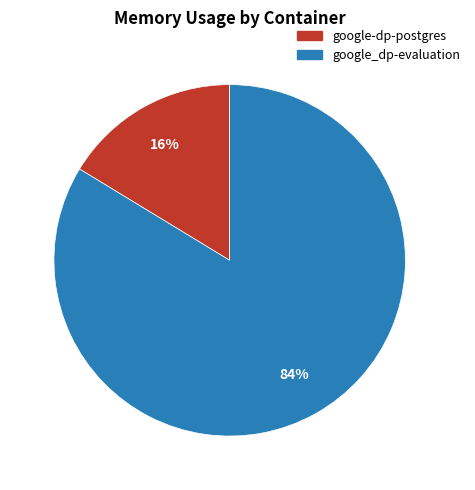

Does any single category account for the majority?

Yes